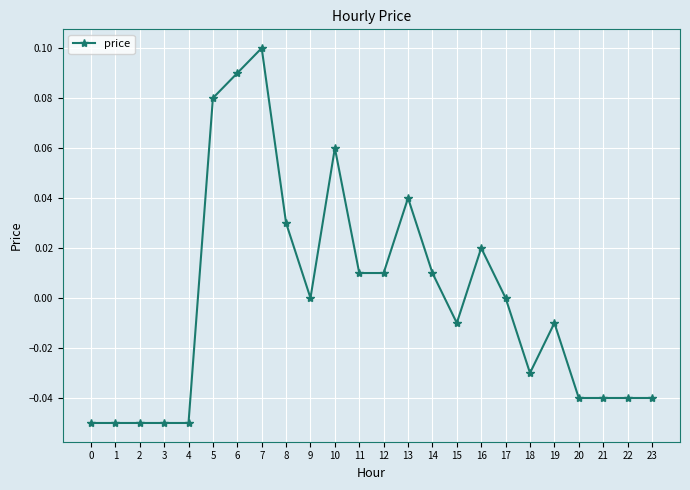

Count the number of categories in the chart.

24